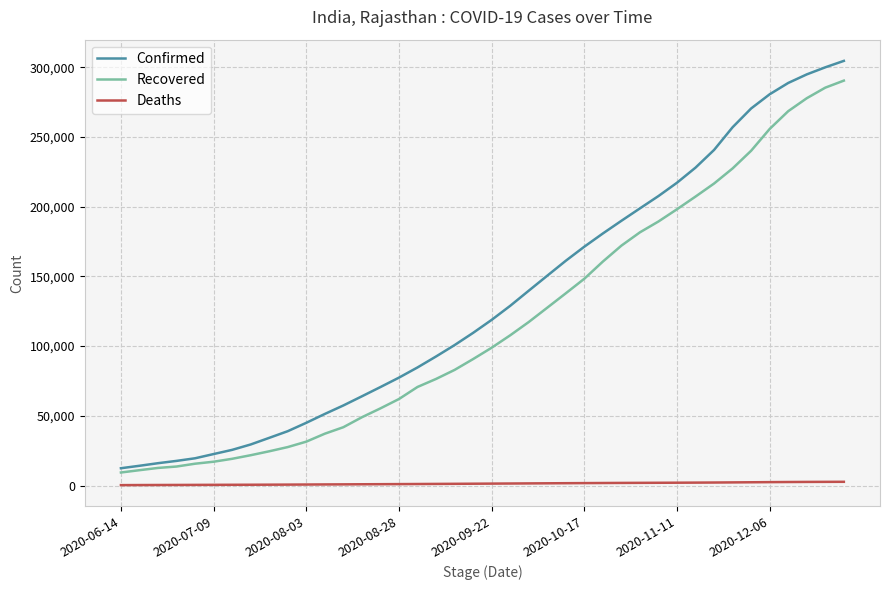

True or false: Deaths and Confirmed intersect in this chart.

False